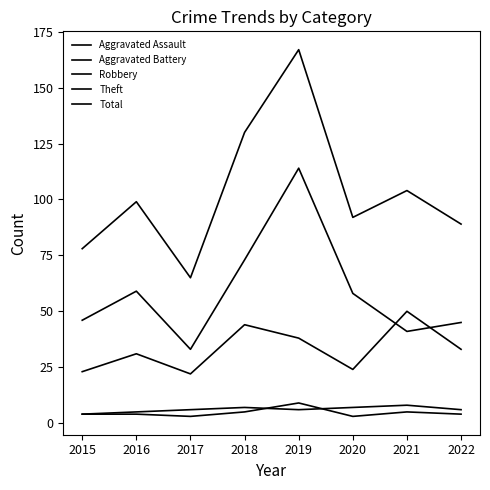

Which category has the lowest value in the Aggravated Assault series?

2017